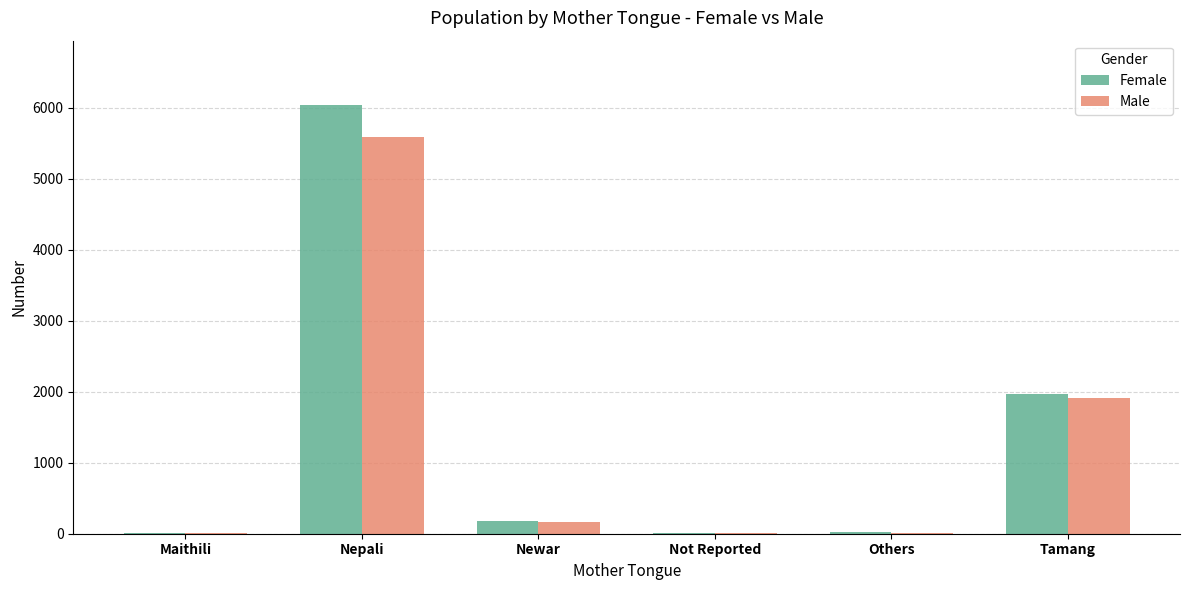

At which label is Female closest to 3023?

Tamang